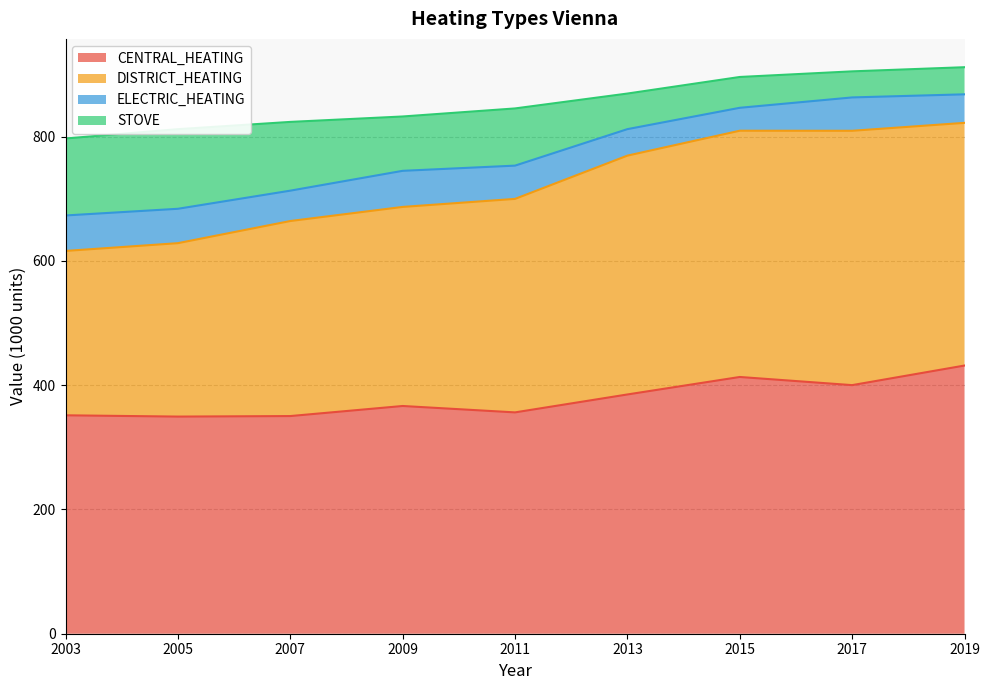

Does the chart display data point markers on the line(s)?

No